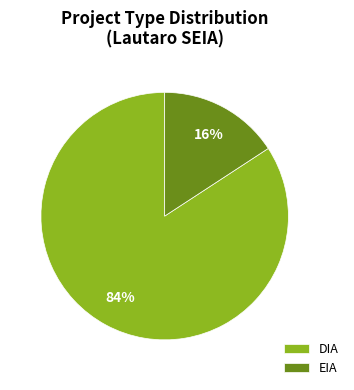

To the nearest percent, what percentage of the pie is DIA?

84%